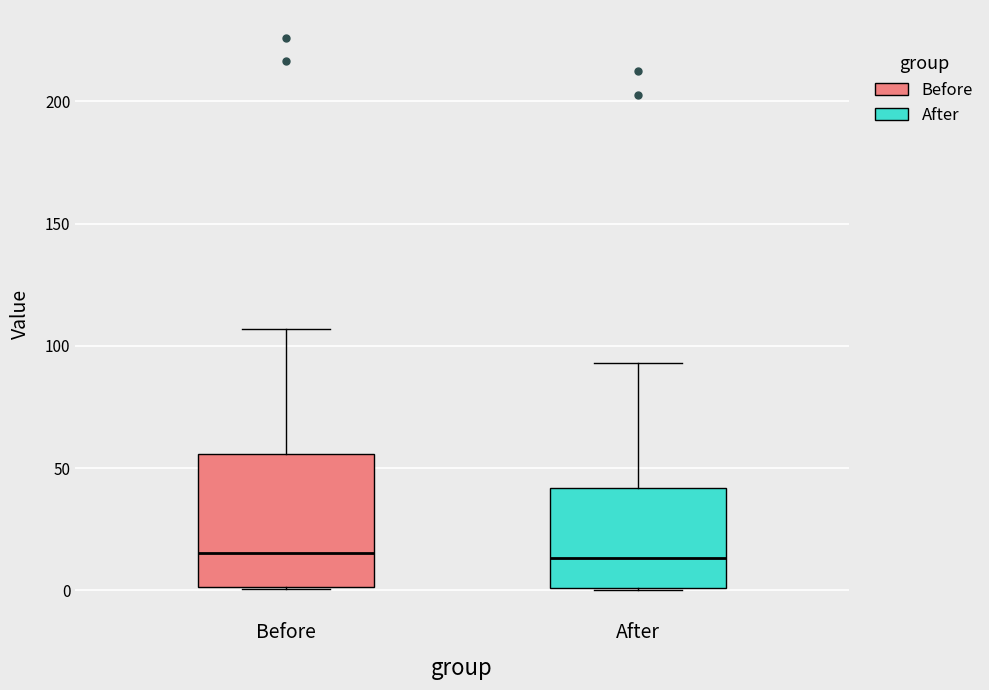

Where does the upper whisker of the box for Before end on the y-axis? The values are not printed on the chart, so give them approximately, as read against the axis.

105